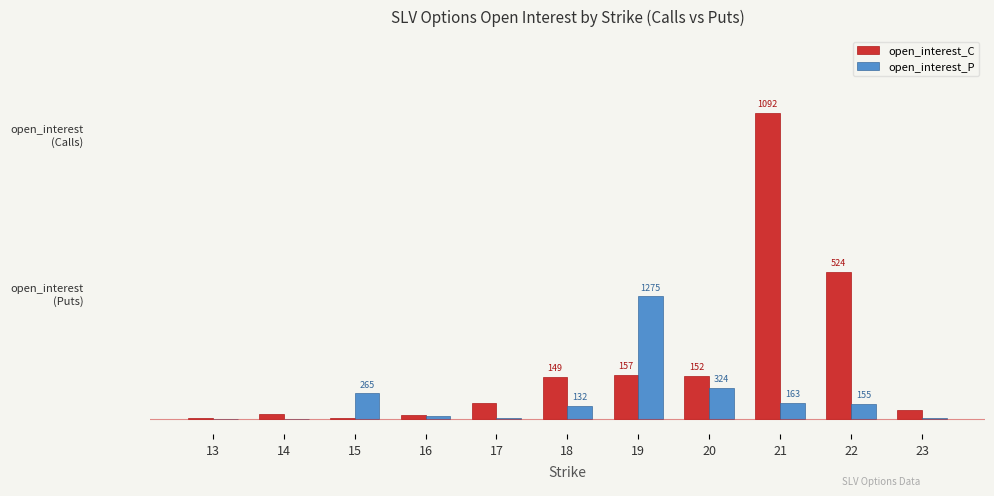

Read the open_interest_P value at 15.

1.7